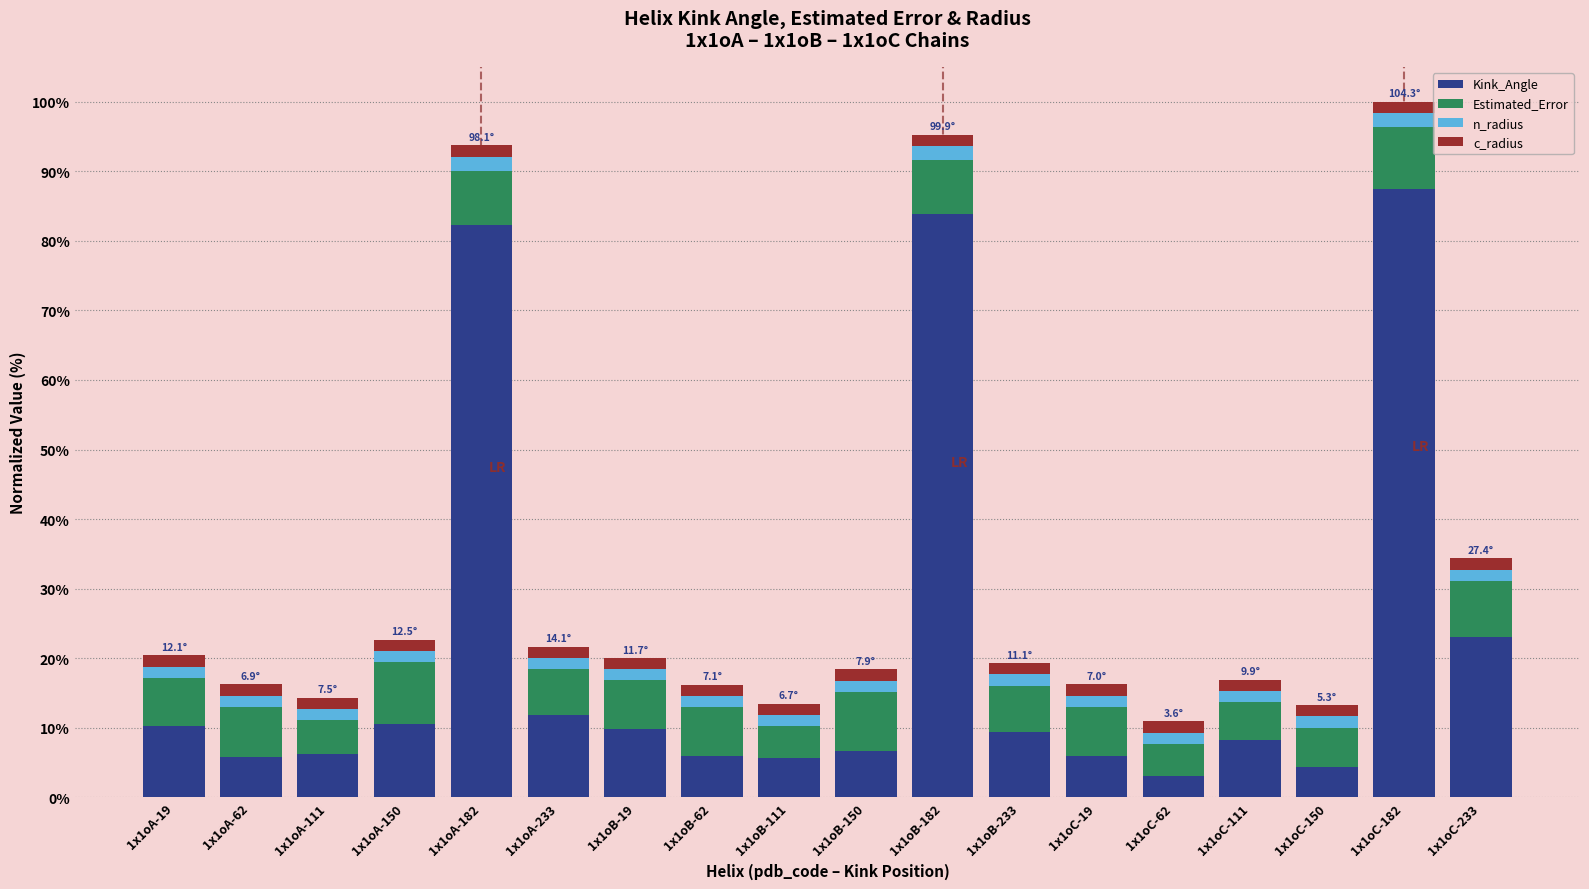

Is it true that Kink_Angle equals 5.6 at 1x1oB-111?

True